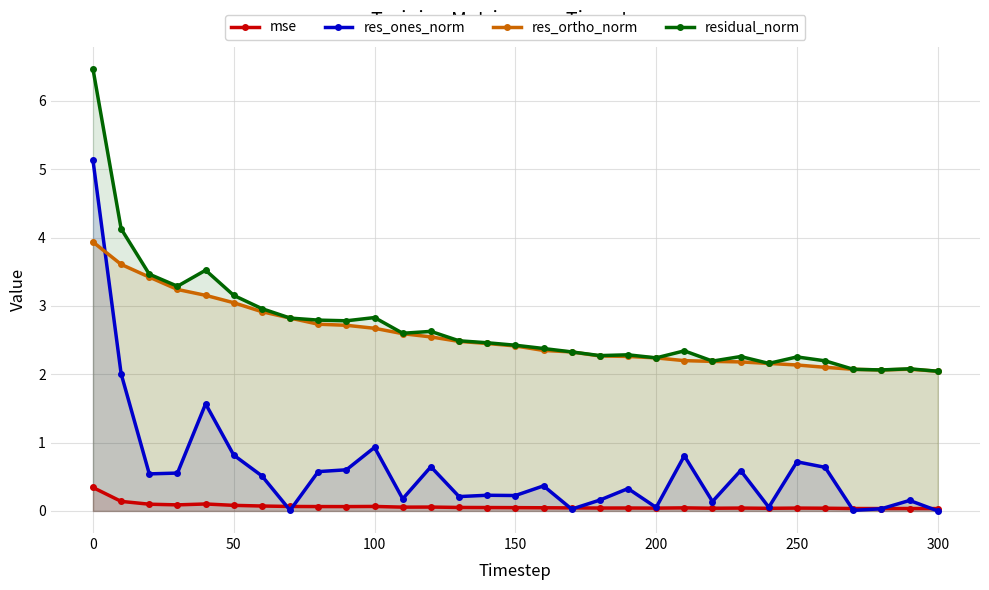

What is the sum of all residual_norm values?

84.0